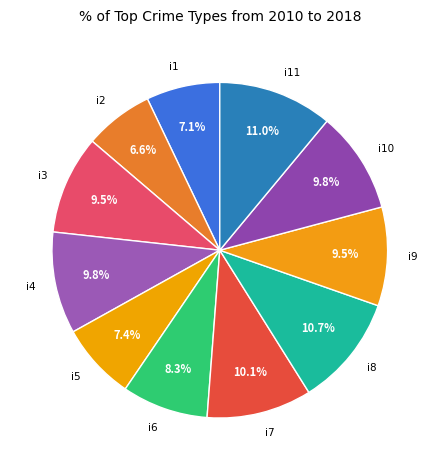

Does i7 represent more than half of the total?

No